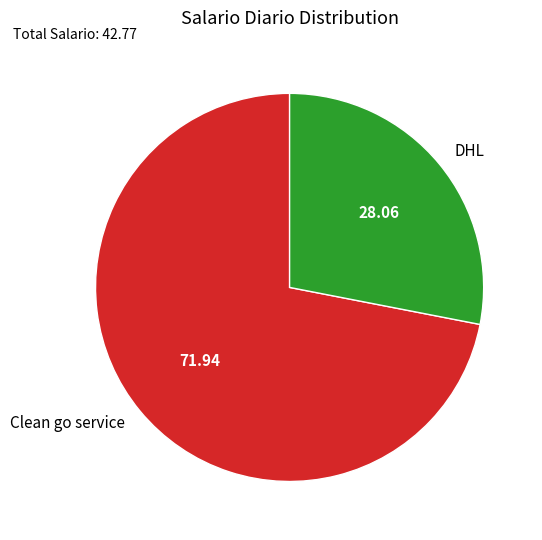

Do DHL and Clean go service together represent more than half of the pie?

Yes